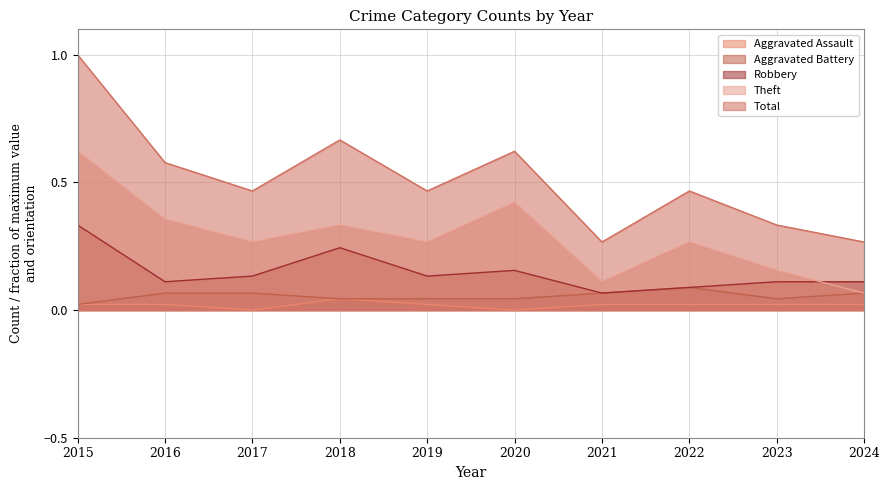

At which category does Theft reach its first local valley?

2017